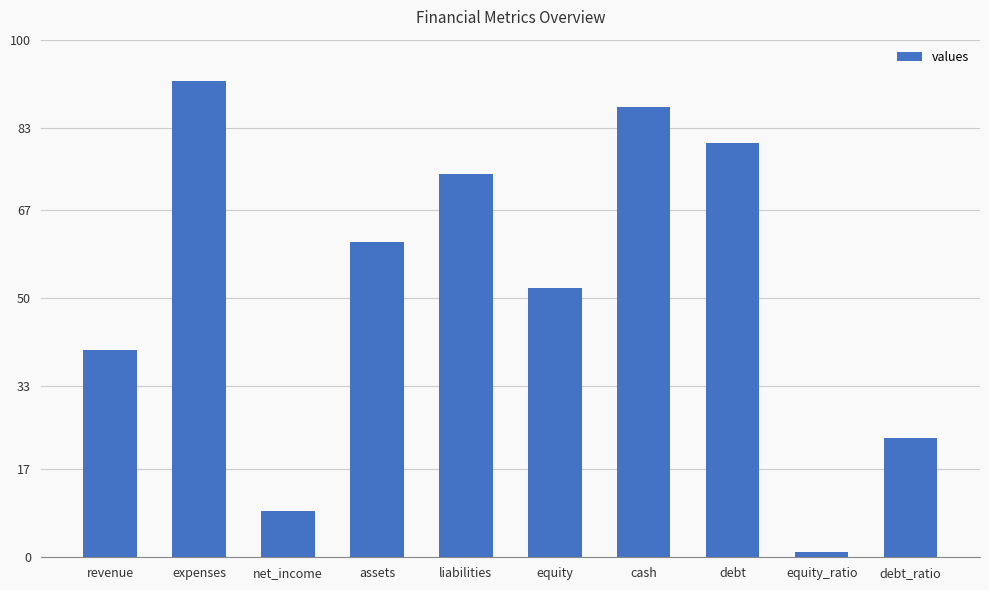

How many series are shown in this chart?

1